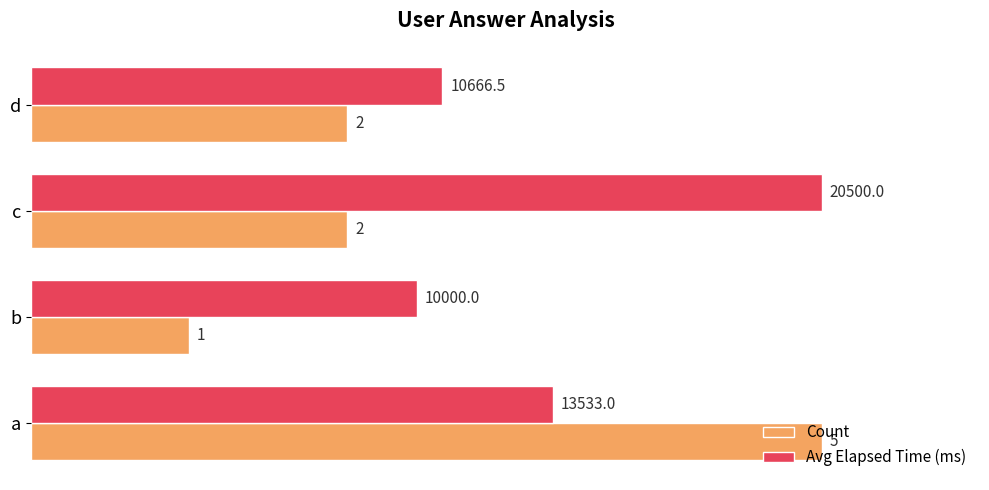

Which series has the largest total across all categories?

Avg Elapsed Time (ms)